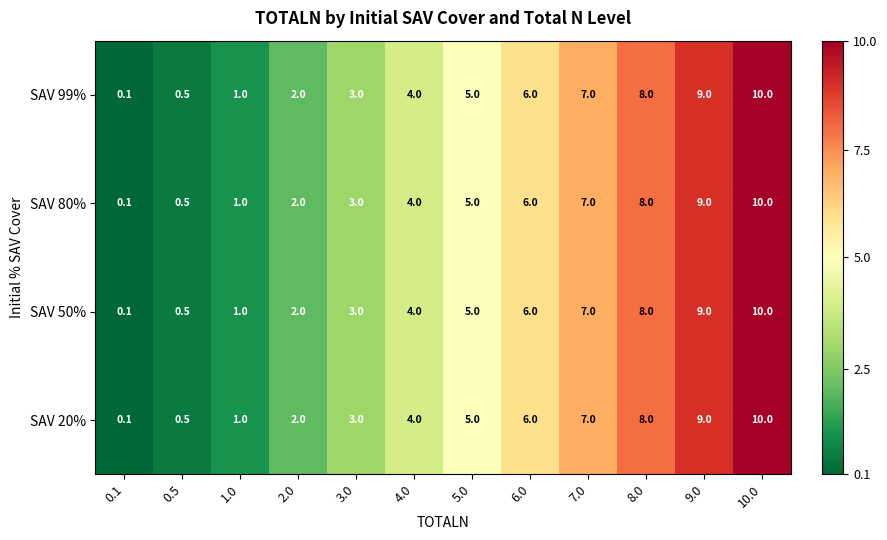

Rank the categories by SAV 20% value from highest to lowest.

10.0, 9.0, 8.0, 7.0, 6.0, 5.0, 4.0, 3.0, 2.0, 1.0, 0.5, 0.1